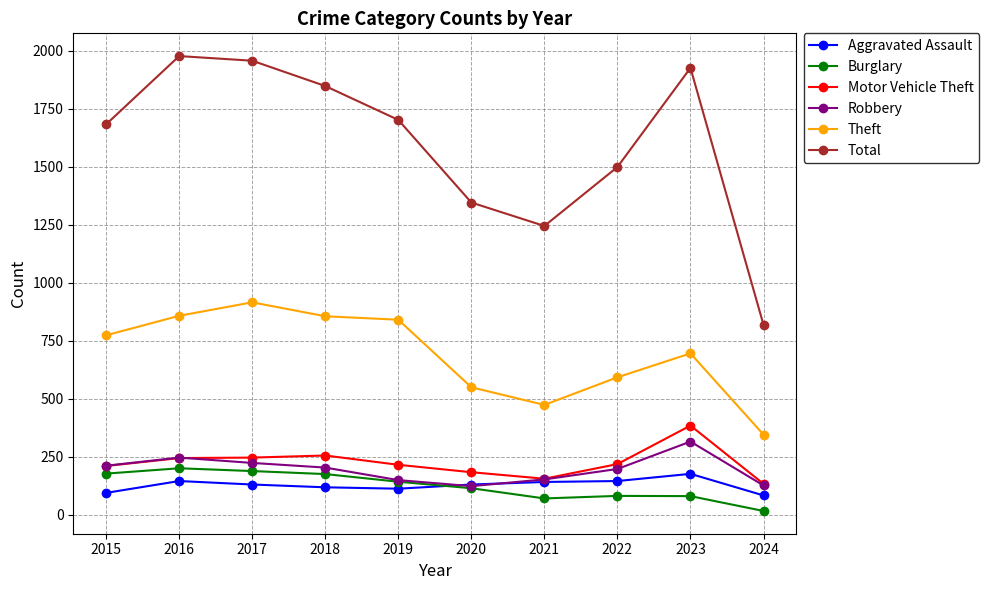

Where is Burglary nearest to the value 109?

2020